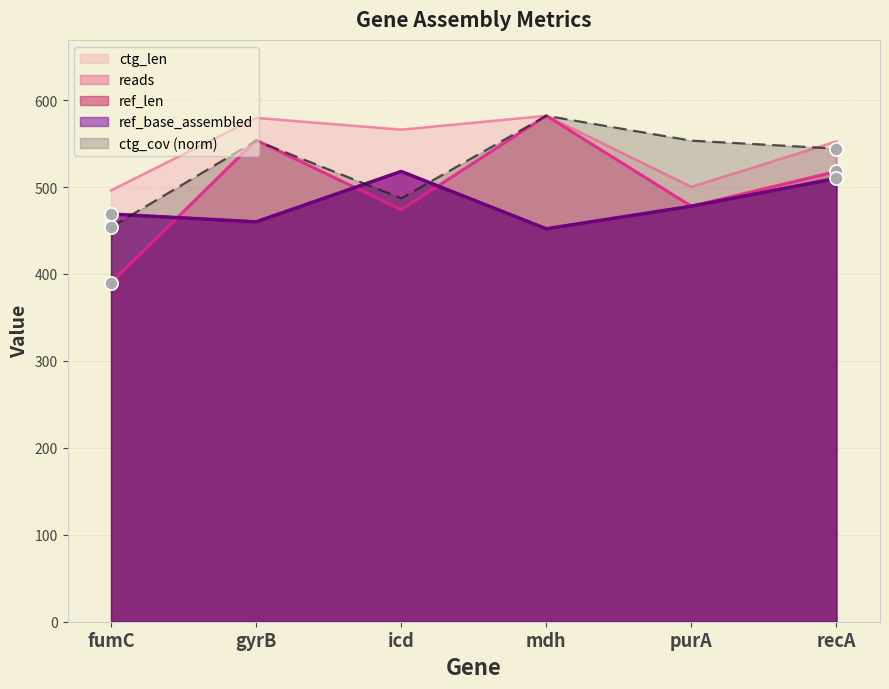

What is the total value across all series at recA?

2634.8